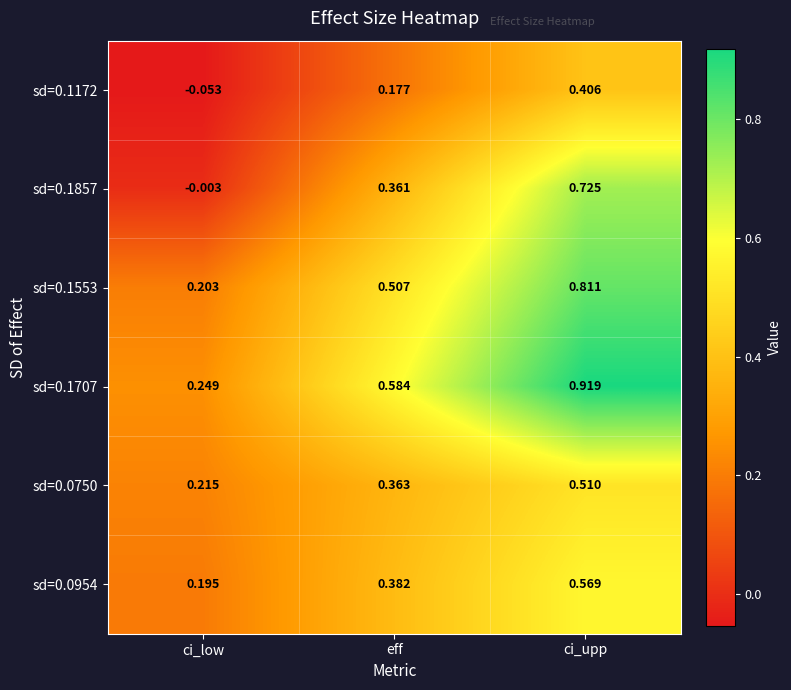

List the series in order of their peak value, lowest first.

sd=0.1172, sd=0.0750, sd=0.0954, sd=0.1857, sd=0.1553, sd=0.1707